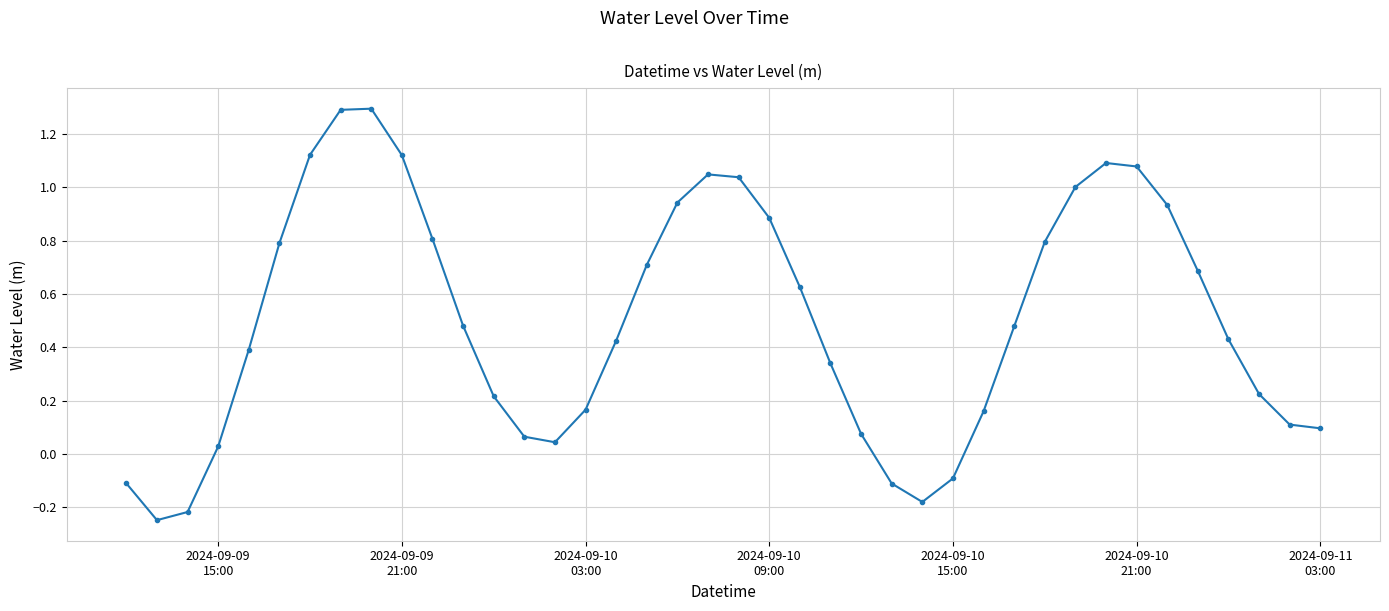

What is the value of the 9th point from the left?

1.3